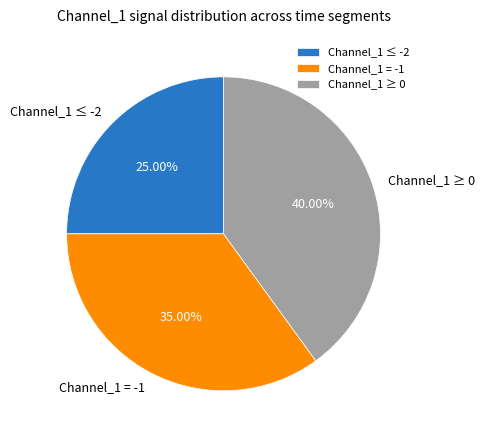

Do Channel_1 ≤ -2 and Channel_1 = -1 together represent more than half of the pie?

Yes